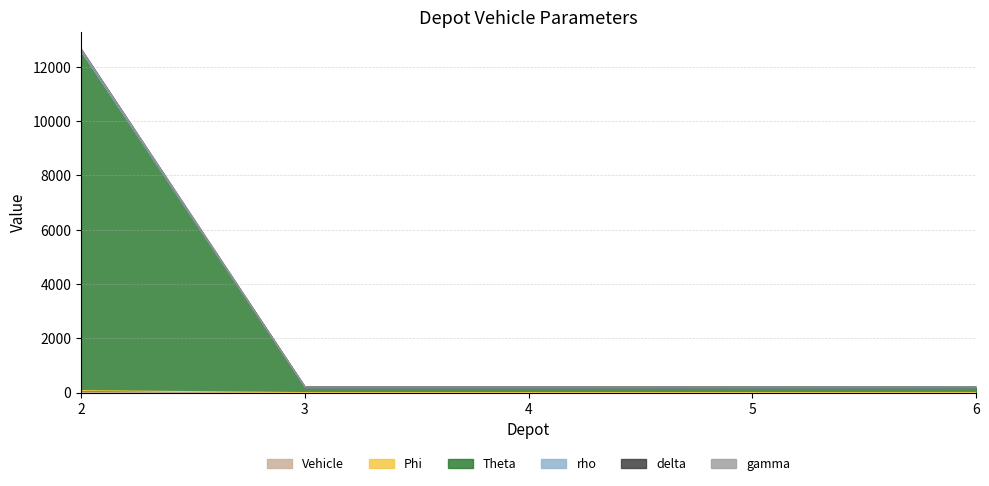

Does the chart display data point markers on the line(s)?

No